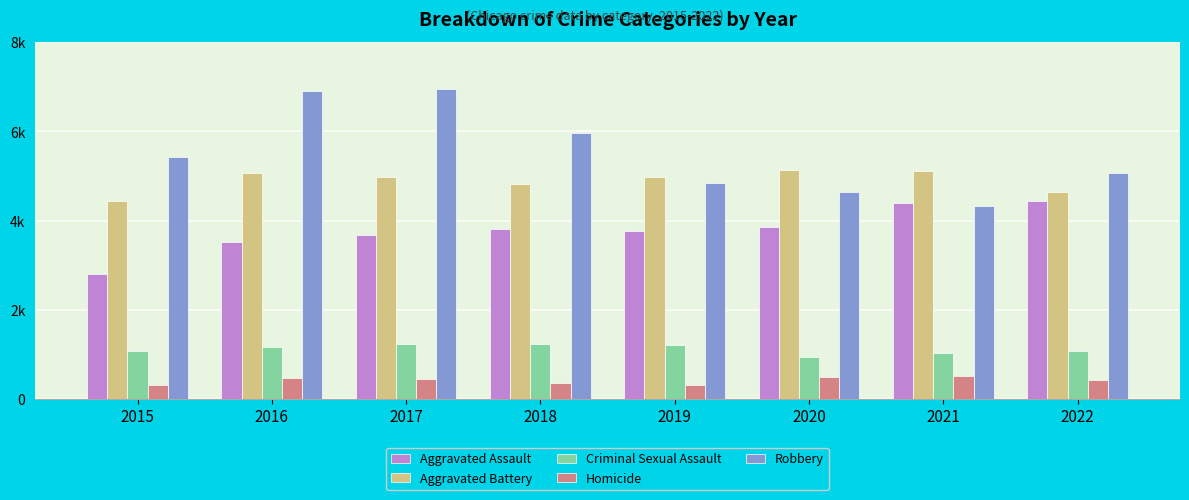

Which series has the largest range (max minus min)?

Robbery